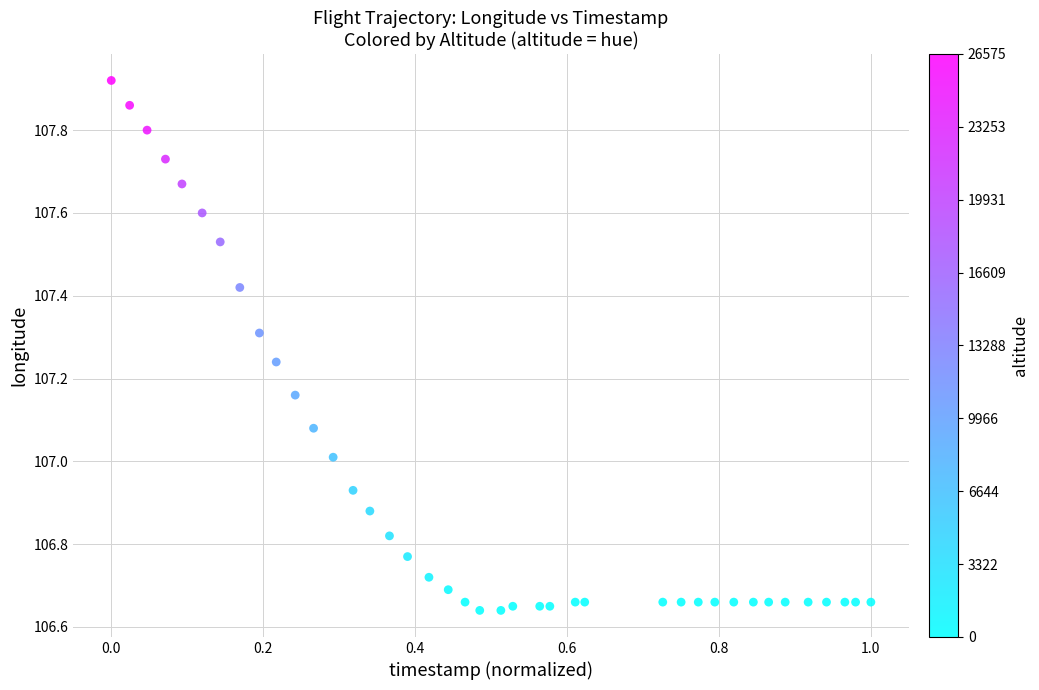

What is the range of Y values (max minus min)?

1.3